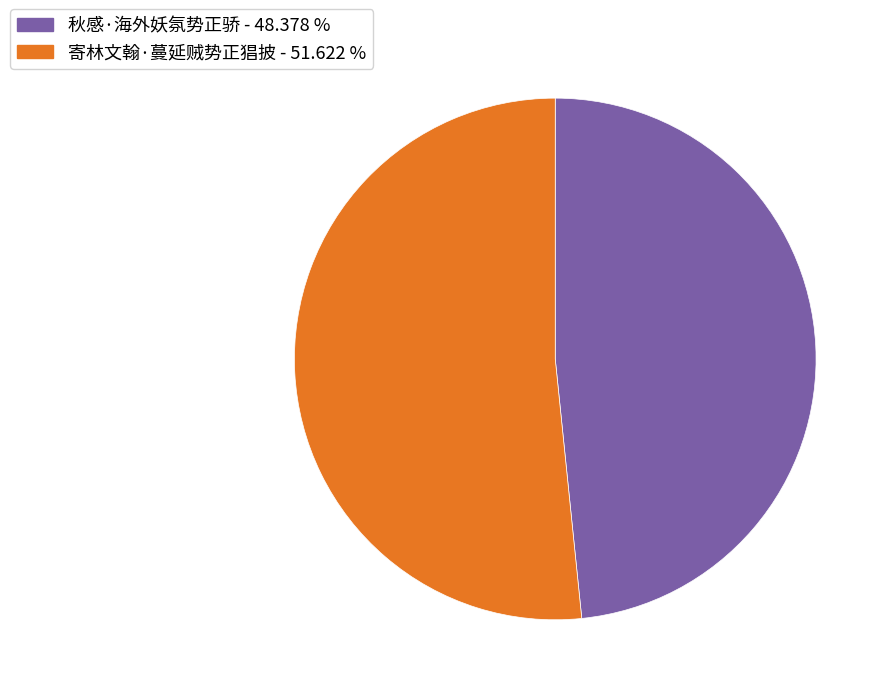

Which has a higher value, 秋感·海外妖氛势正骄 - 48.378 % or 寄林文翰·蔓延贼势正猖披 - 51.622 %?

寄林文翰·蔓延贼势正猖披 - 51.622 %